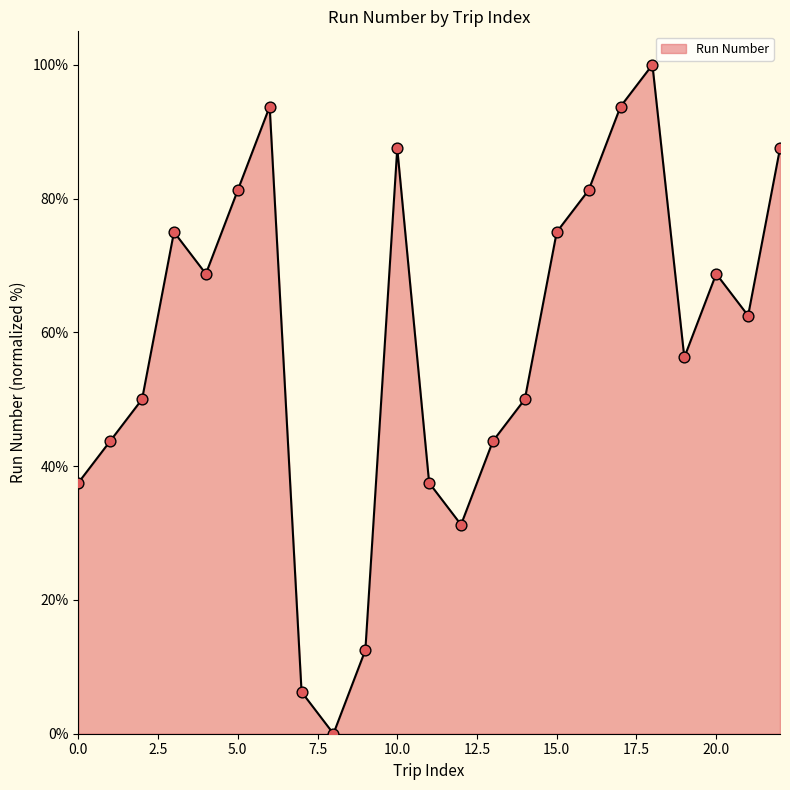

What is the difference between the maximum and minimum values?

100.0